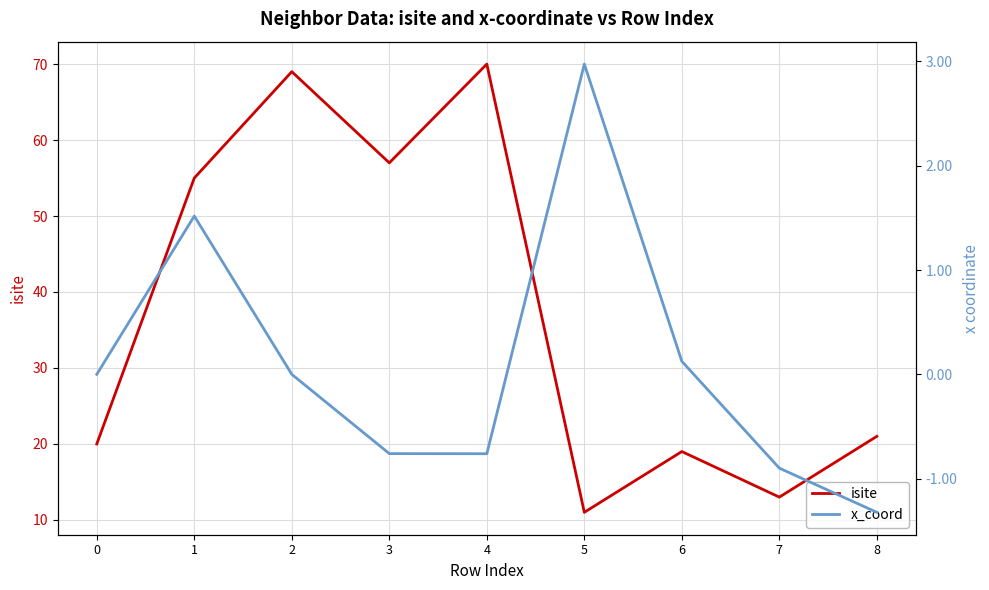

True or false: x_coord and isite cross at least once.

False